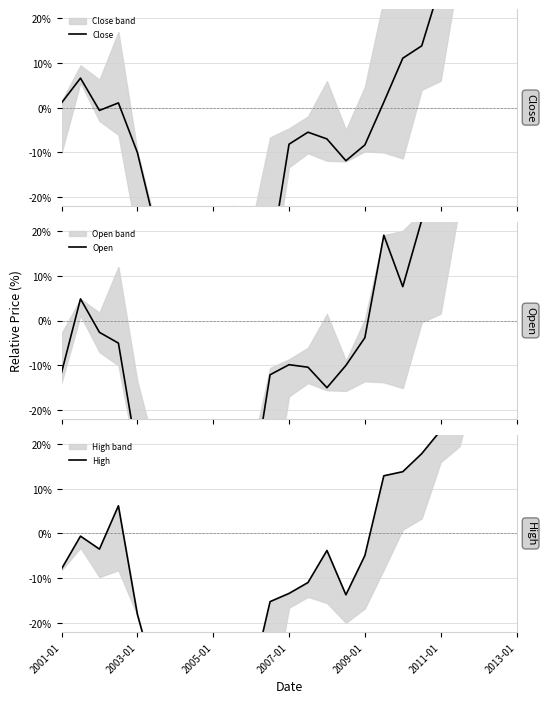

Which series has the widest spread of values?

Open